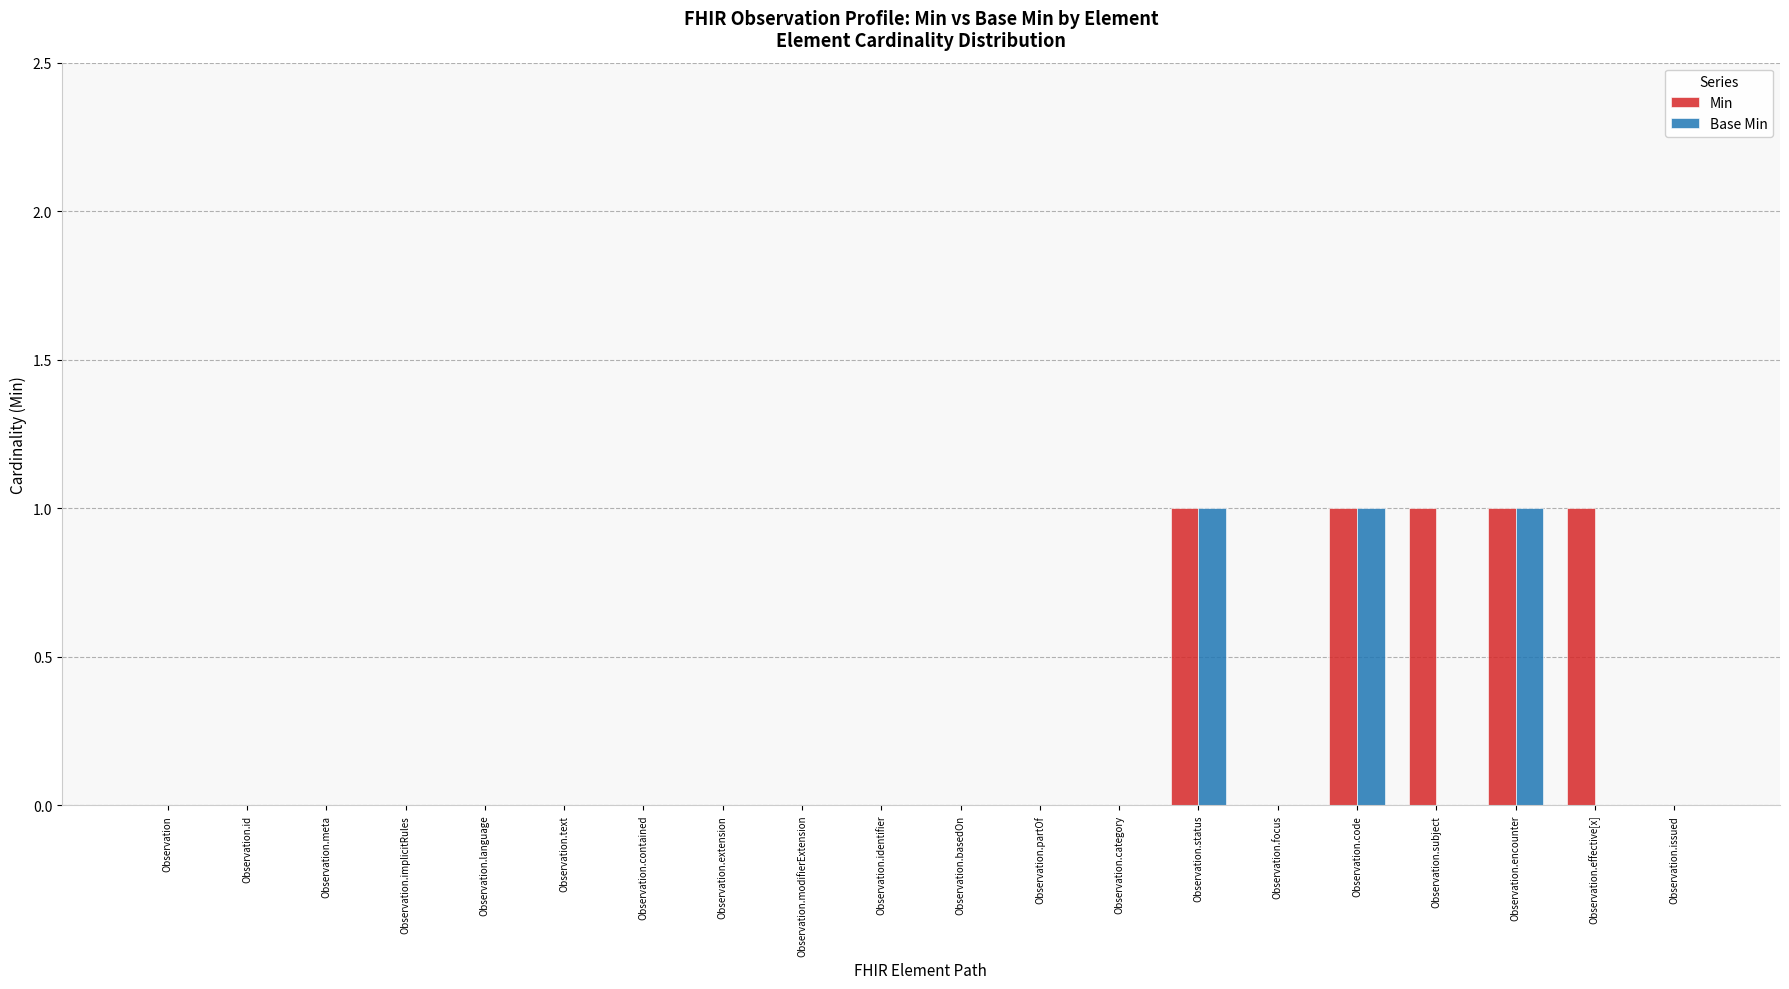

The value of Base Min at Observation.encounter is 0. True or false?

False